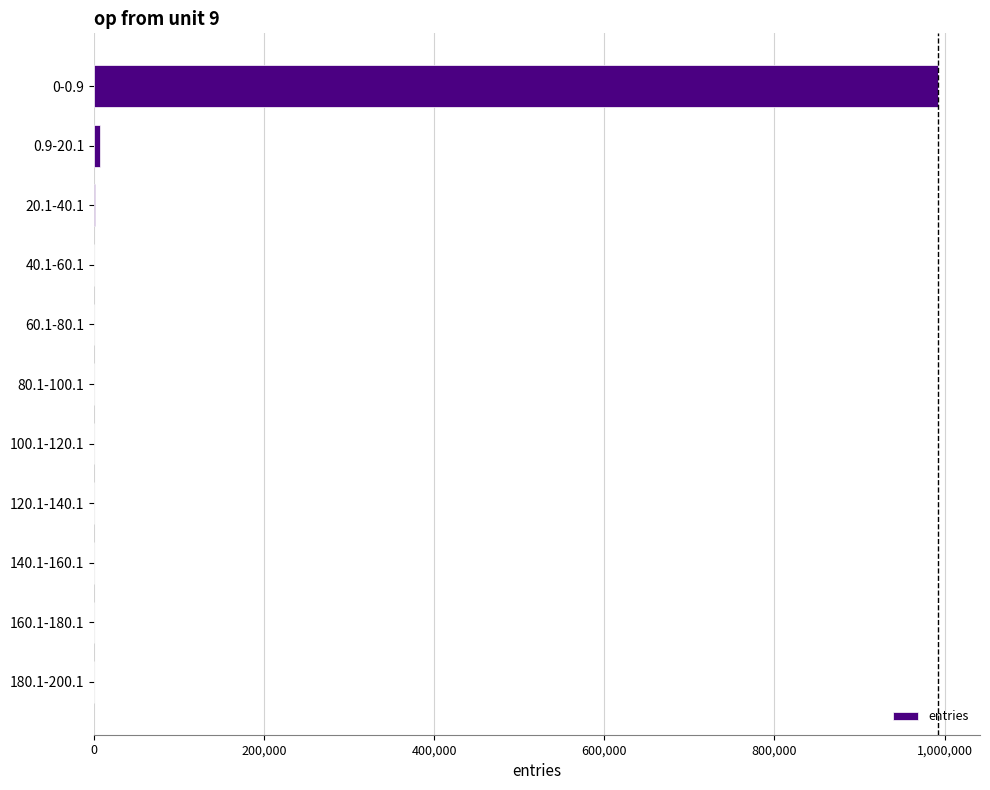

What is the maximum value shown in the chart?

992092